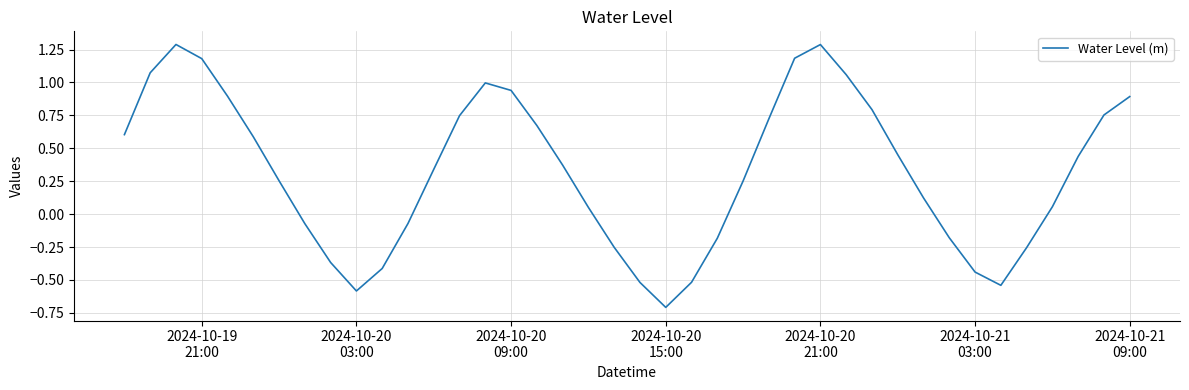

What is the greatest value displayed?

1.3